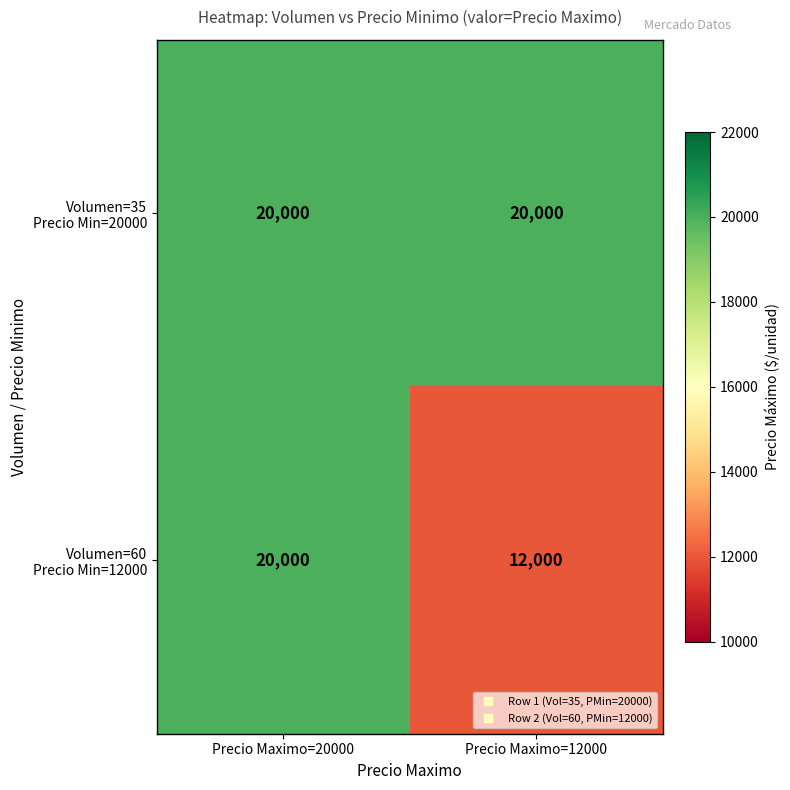

Count the number of categories in the chart.

2